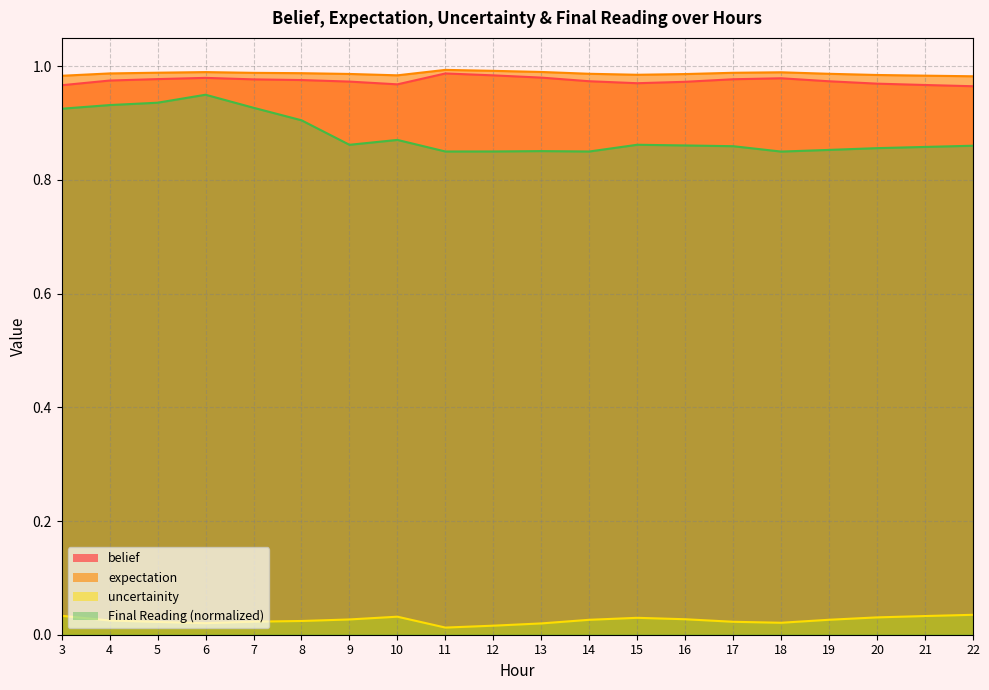

What is the difference between the highest and lowest values at 17?

1.0